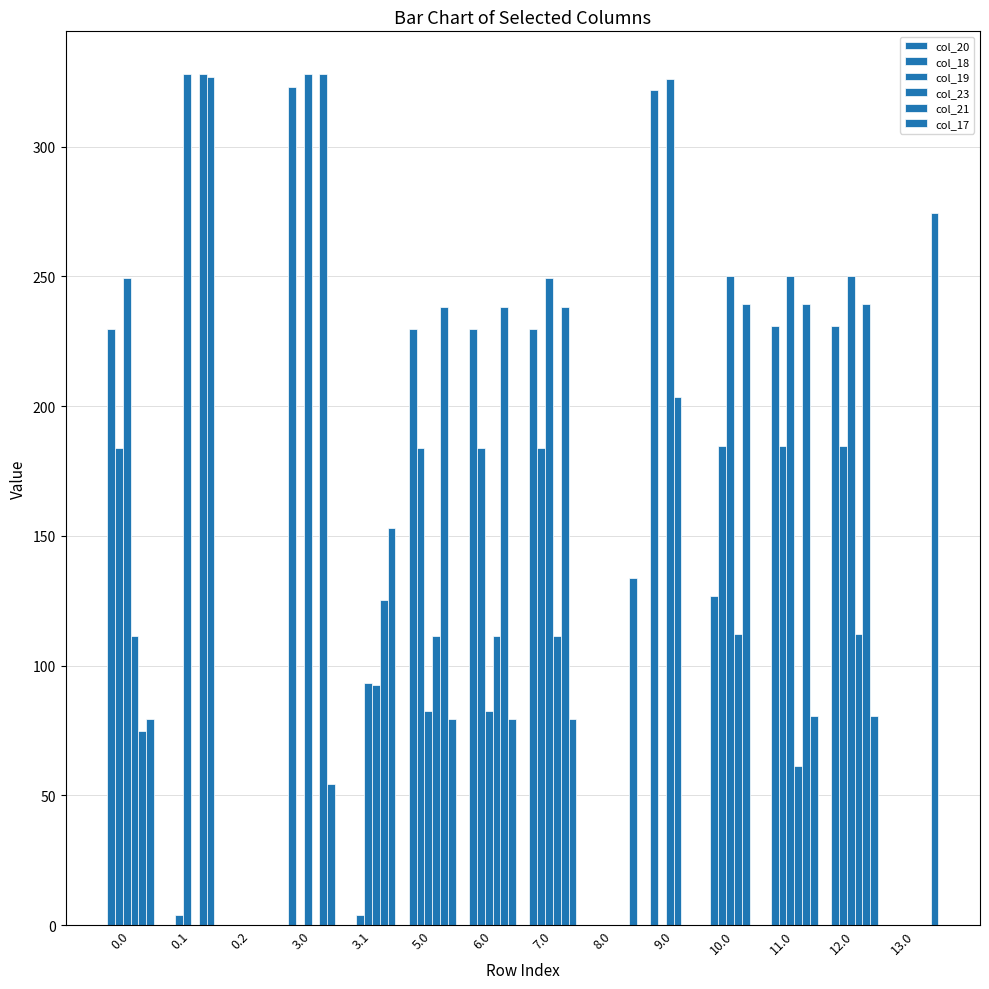

What is the greatest value displayed?

328.0